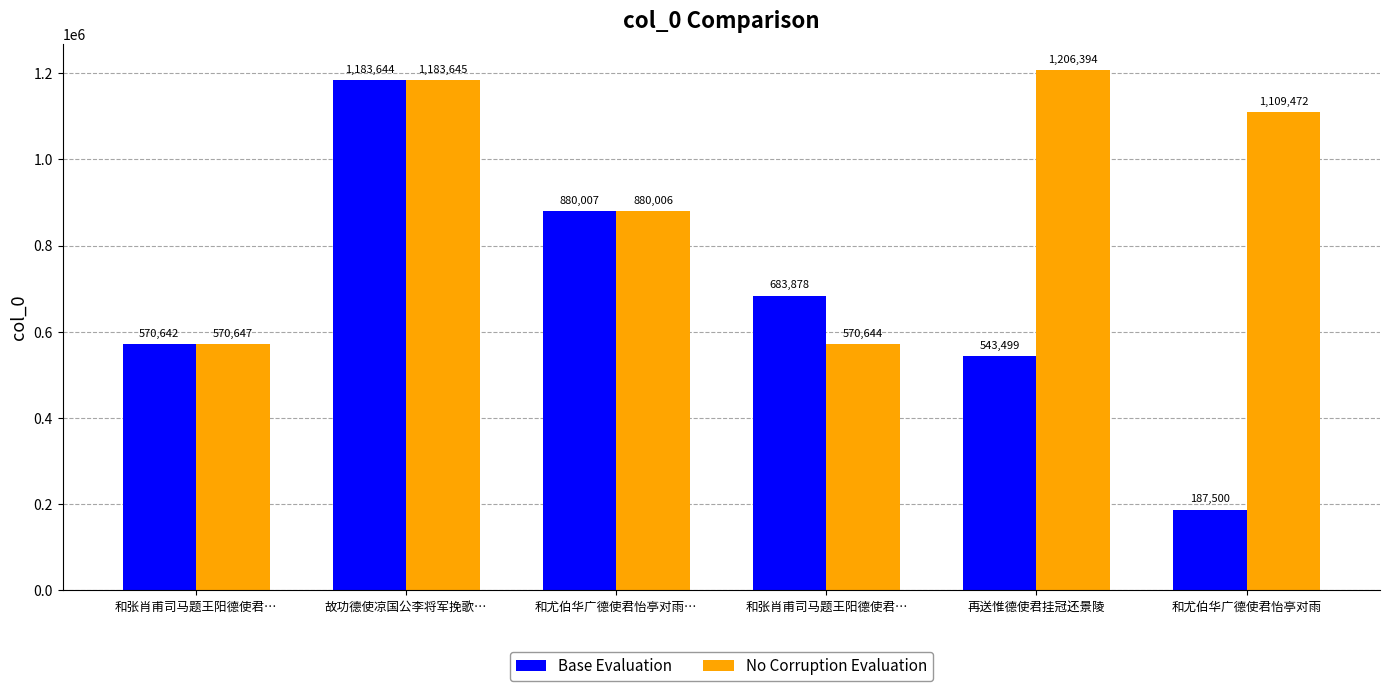

What are all the series names shown in the legend?

Base Evaluation, No Corruption Evaluation